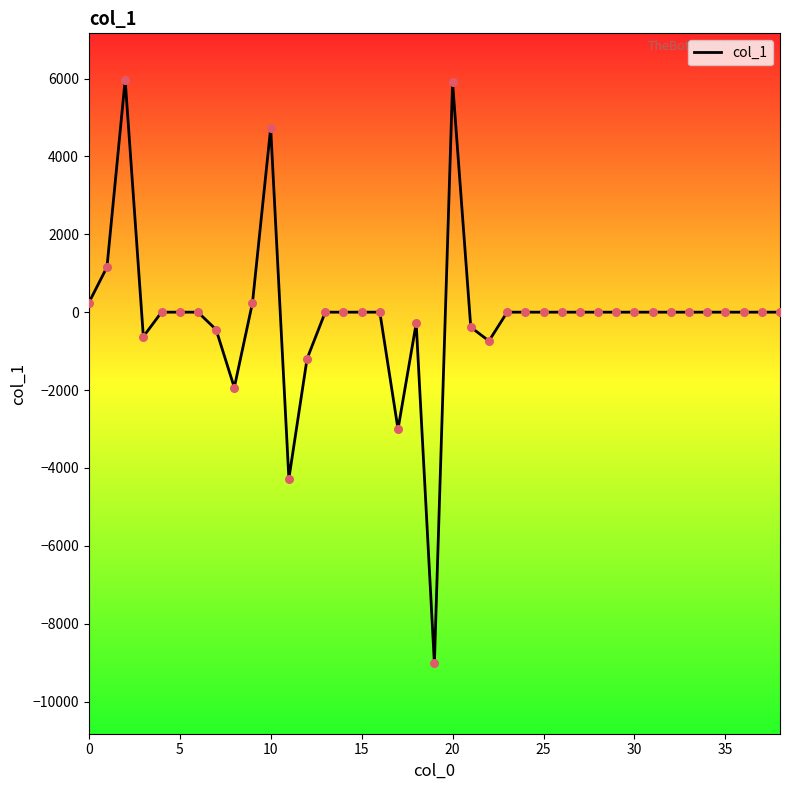

What is the smallest value displayed?

-9020.8